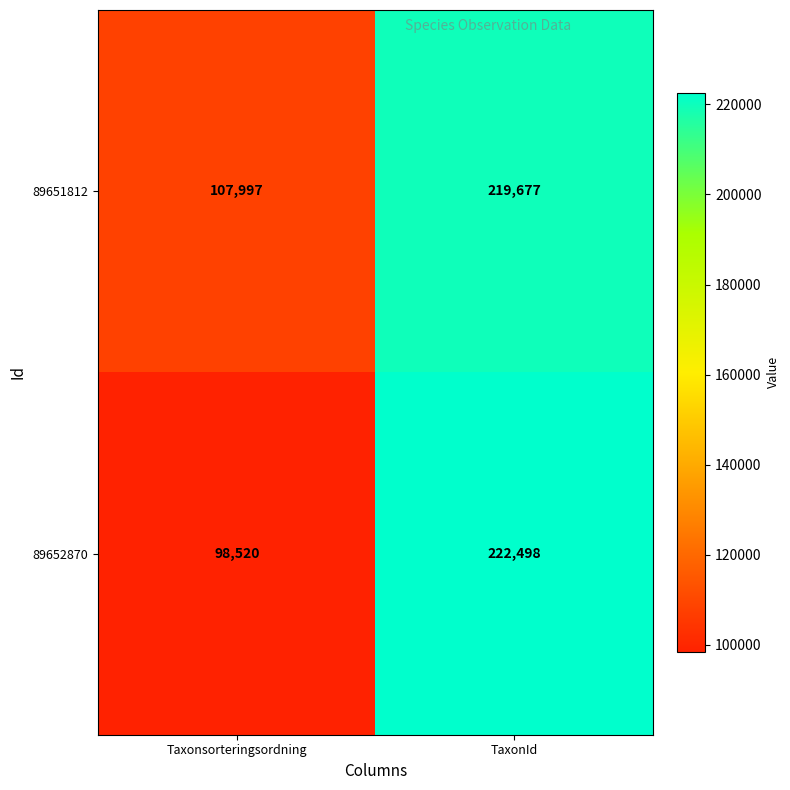

At which label is 89651812 closest to 163837?

Taxonsorteringsordning